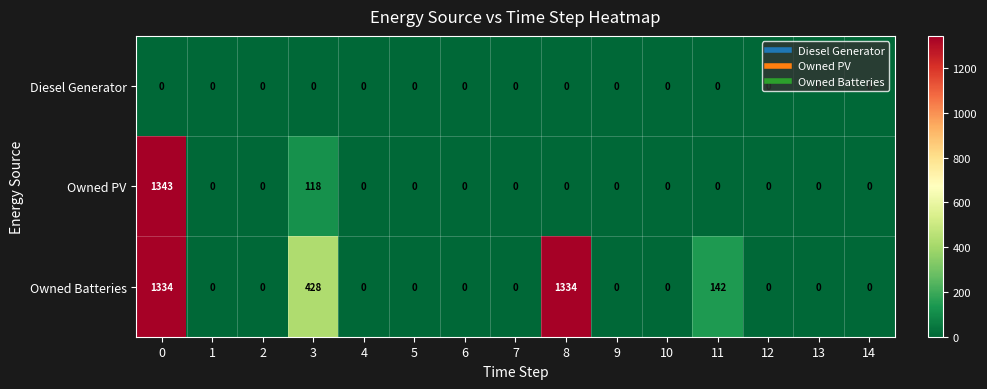

Which series has the largest range (max minus min)?

Owned PV